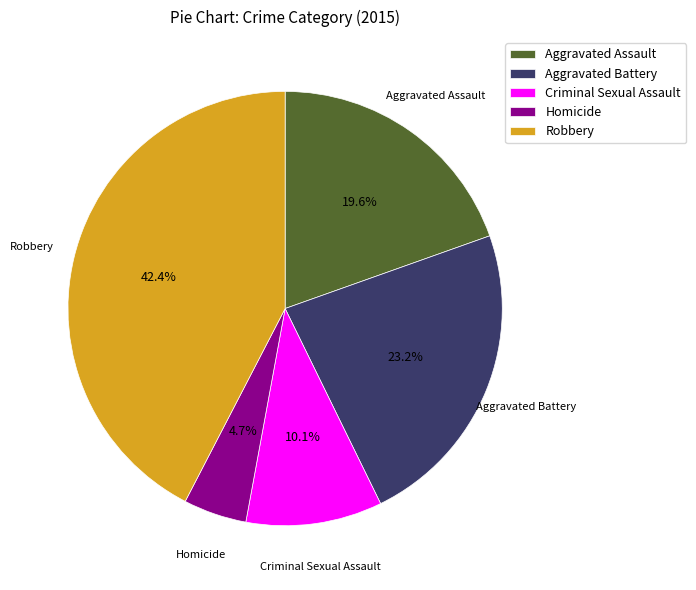

True or false: Aggravated Assault accounts for 28% of the total.

False